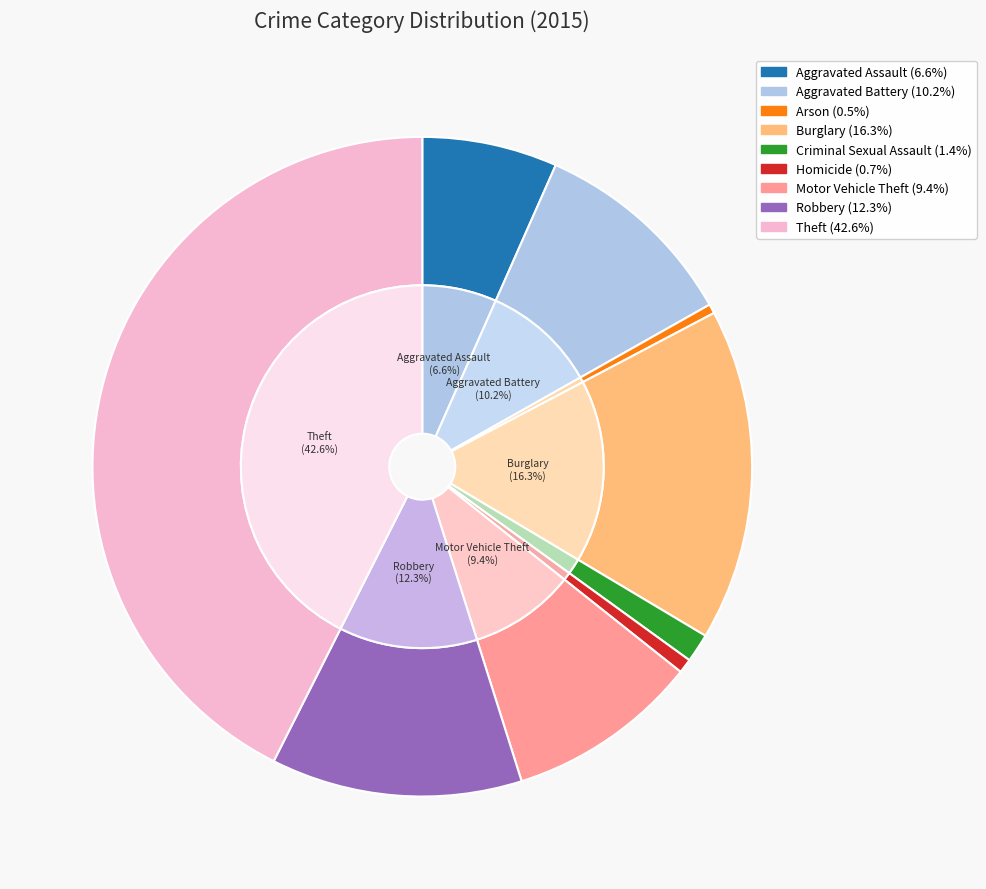

What percentage is NOT represented by Burglary?

83.7%